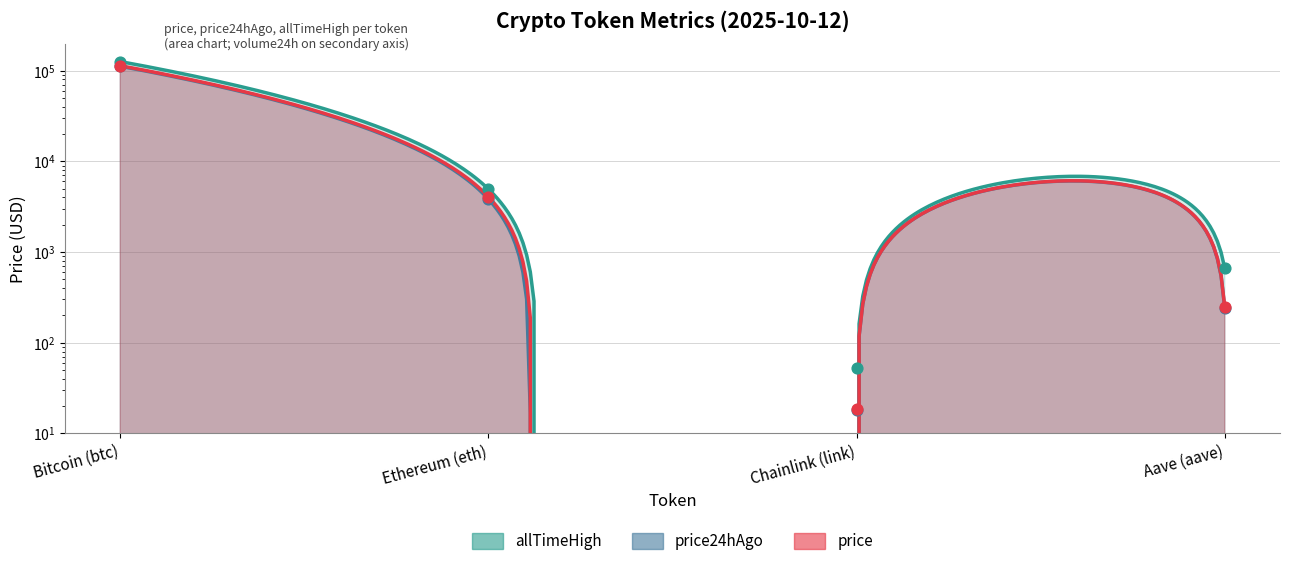

Which series contains the highest Y value?

allTimeHigh